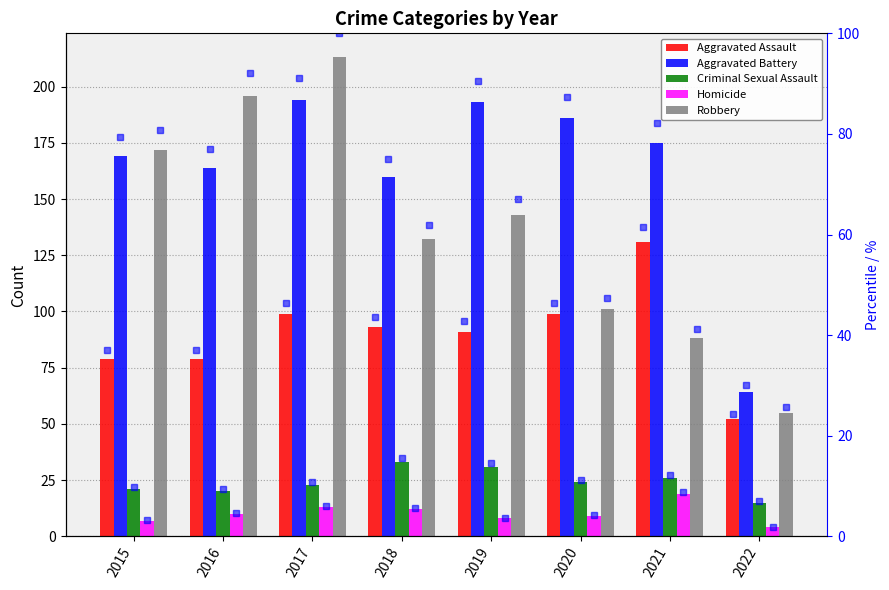

Is the value of Aggravated Battery at 2015 greater than the value of Aggravated Assault at 2019?

Yes